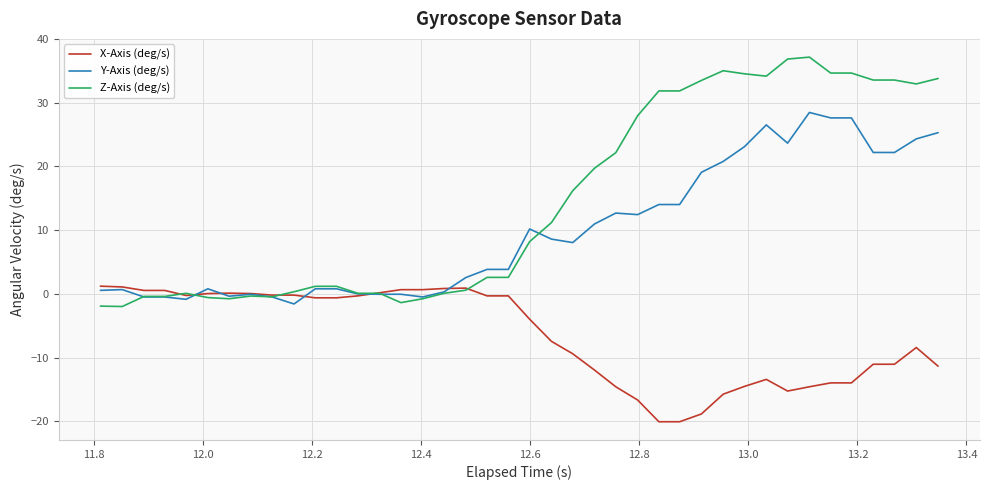

Rank the series by their average value, from lowest to highest.

X-Axis (deg/s), Y-Axis (deg/s), Z-Axis (deg/s)